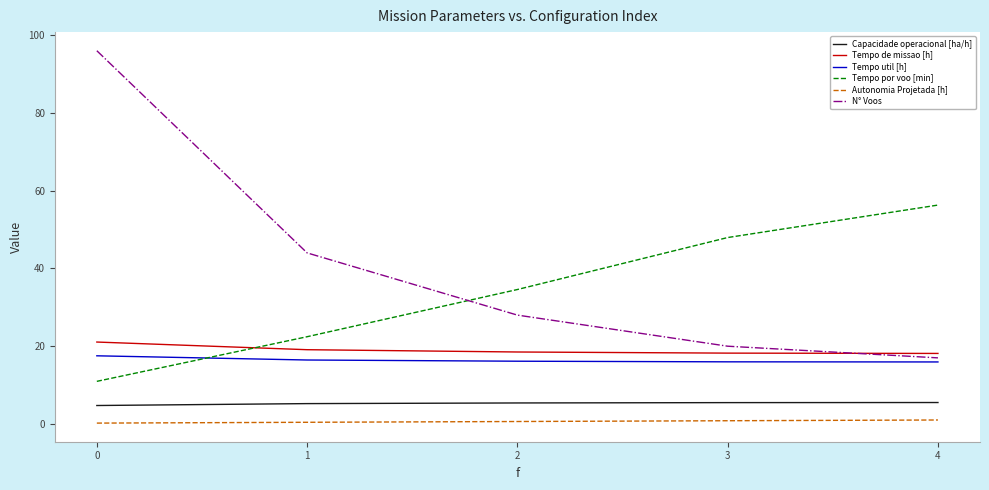

At which label does N° Voos reach its minimum?

4